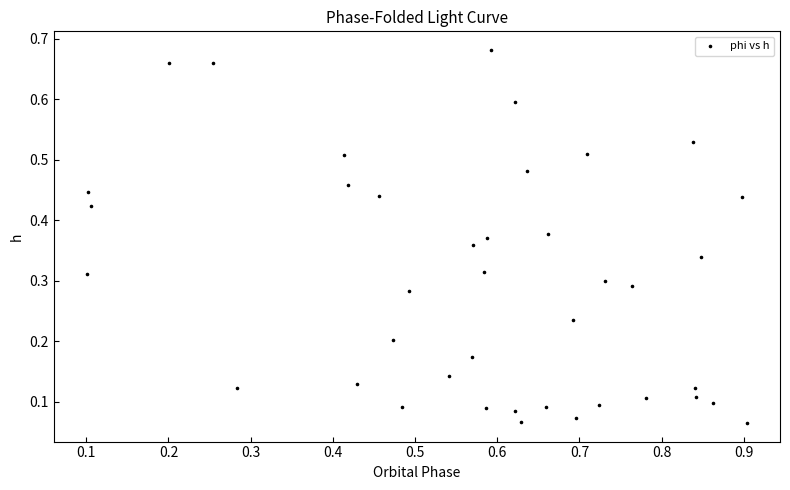

What is the range of Y values (max minus min)?

0.6